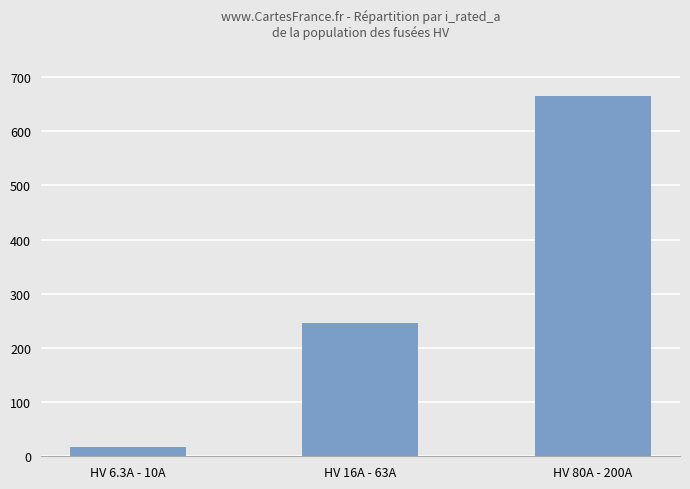

Reading right to left, list all the values displayed in this chart.

665.0	245.5	16.3